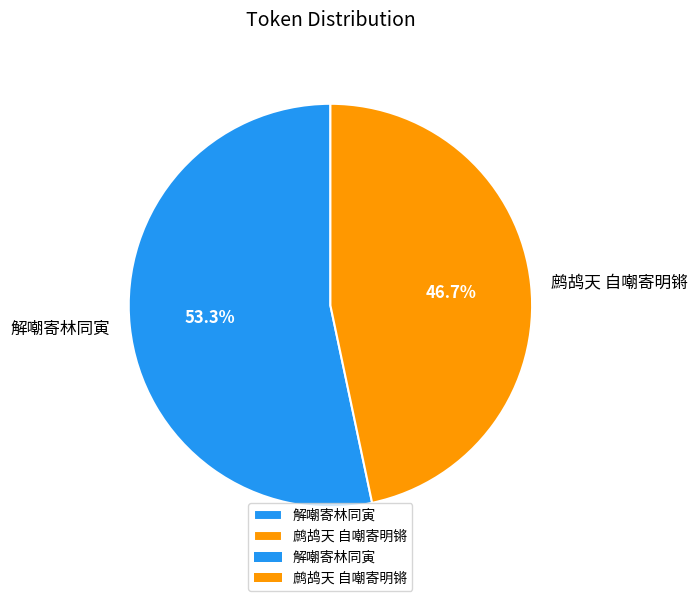

True or false: 解嘲寄林同寅 accounts for 62% of the total.

False